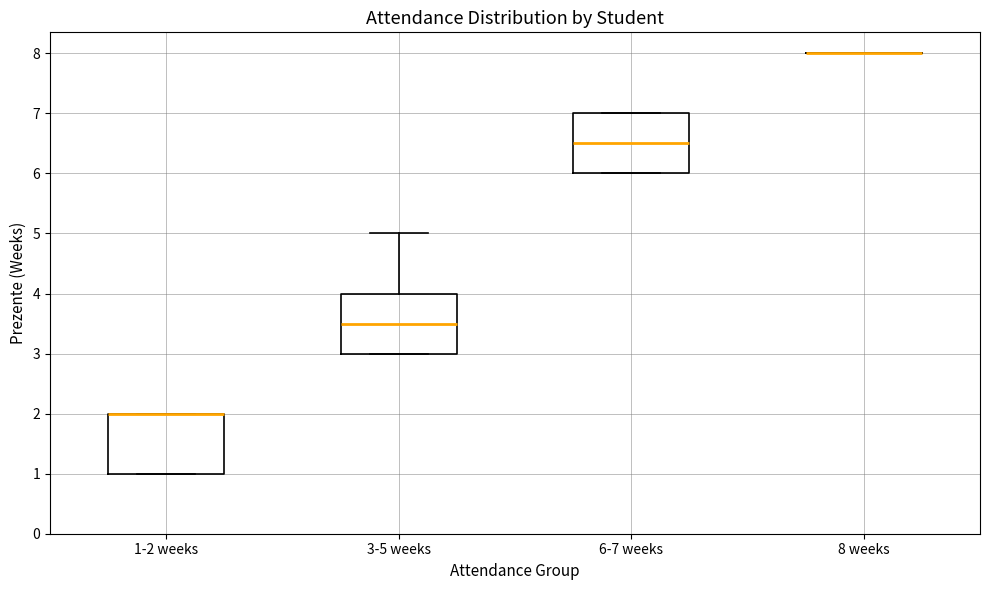

Reading left to right, transcribe this box plot: for each box, give where its median line is, the range the box spans, and where its two whiskers end, as read against the y-axis. The values are not printed on the chart, so give them approximately, as read against the axis.

1-2 weeks: median 2.0 (drawn on the box's upper edge), box 1.0 to 2.0, whiskers 1.0 to 2.0
3-5 weeks: median 3.5, box 3.0 to 4.0, whiskers 3.0 to 5.0
6-7 weeks: median 6.5, box 6.0 to 7.0, whiskers 6.0 to 7.0
8 weeks: box collapsed to a line at 8.0, whiskers 8.0 to 8.0